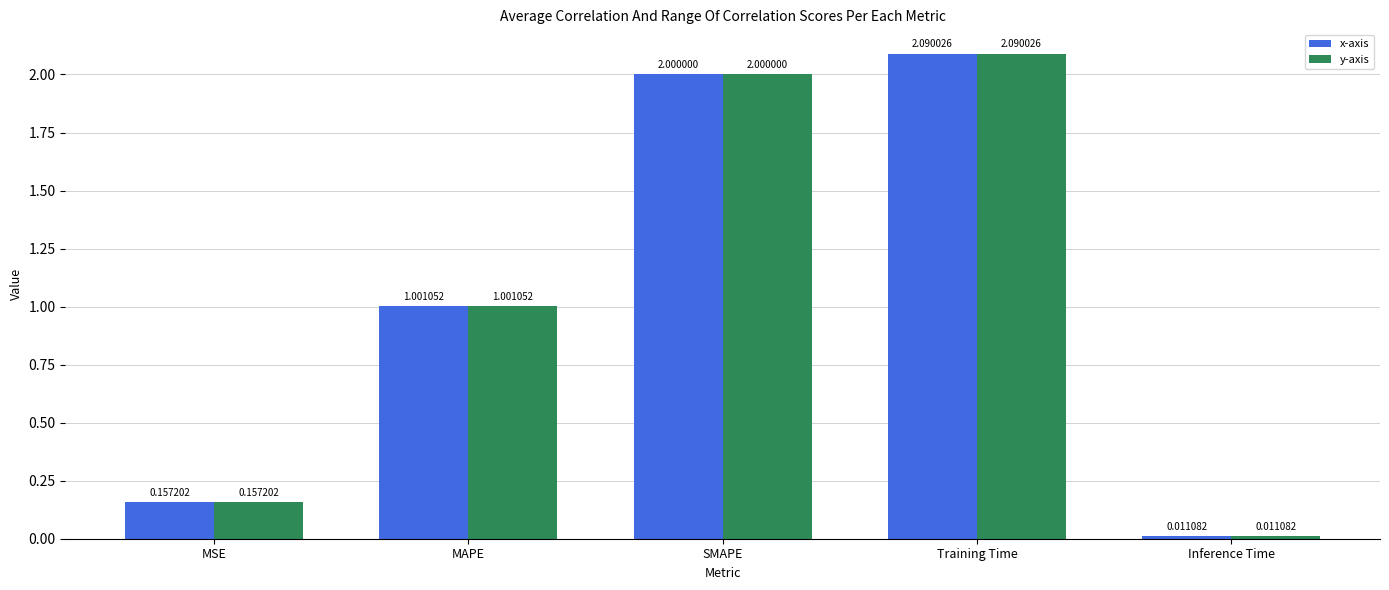

What is the difference between the maximum and second lowest values in the x-axis series?

1.9